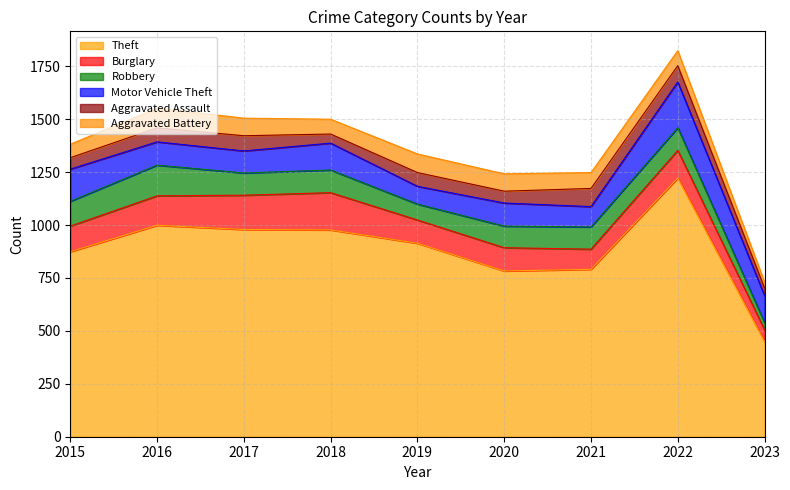

Reading left to right, what are all the values shown in this chart?

Theft: 2015=874	2016=999	2017=979	2018=977	2019=914	2020=783	2021=791	2022=1222	2023=449
Burglary: 2015=121	2016=139	2017=162	2018=176	2019=110	2020=110	2021=95	2022=131	2023=56
Robbery: 2015=117	2016=145	2017=105	2018=107	2019=75	2020=102	2021=105	2022=107	2023=34
Motor Vehicle Theft: 2015=152	2016=110	2017=104	2018=127	2019=84	2020=109	2021=96	2022=216	2023=128
Aggravated Assault: 2015=54	2016=66	2017=72	2018=43	2019=65	2020=56	2021=86	2022=77	2023=36
Aggravated Battery: 2015=64	2016=93	2017=83	2018=70	2019=88	2020=82	2021=75	2022=71	2023=28